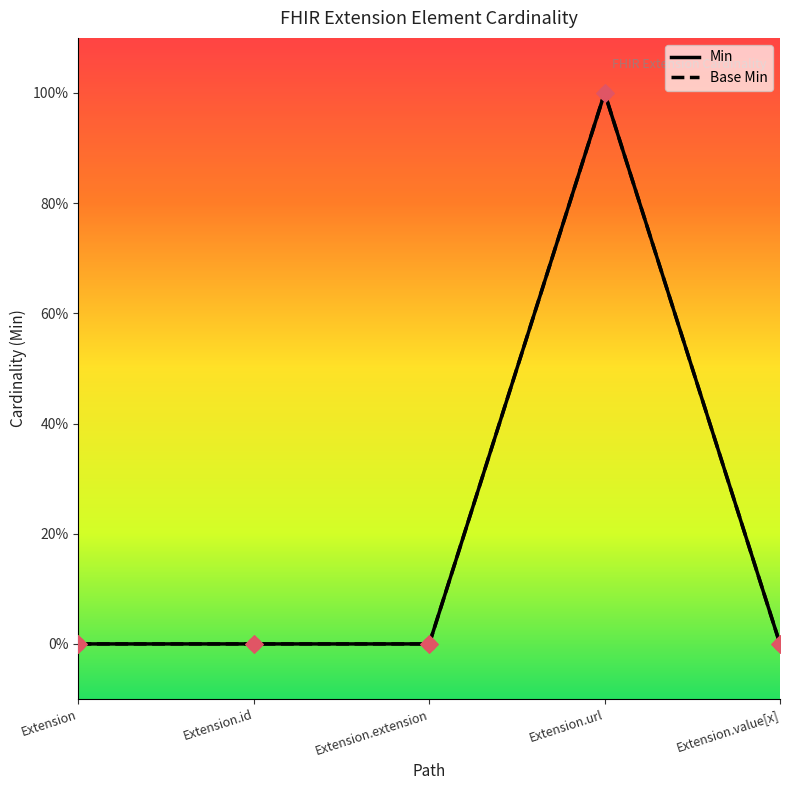

At which category is the sum across all series the highest?

Extension.url